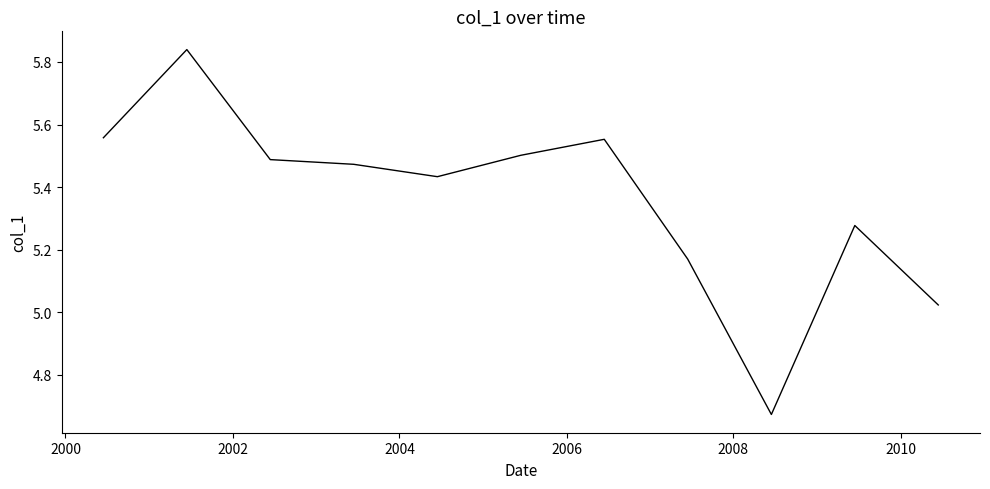

How many lines are shown in the chart?

1